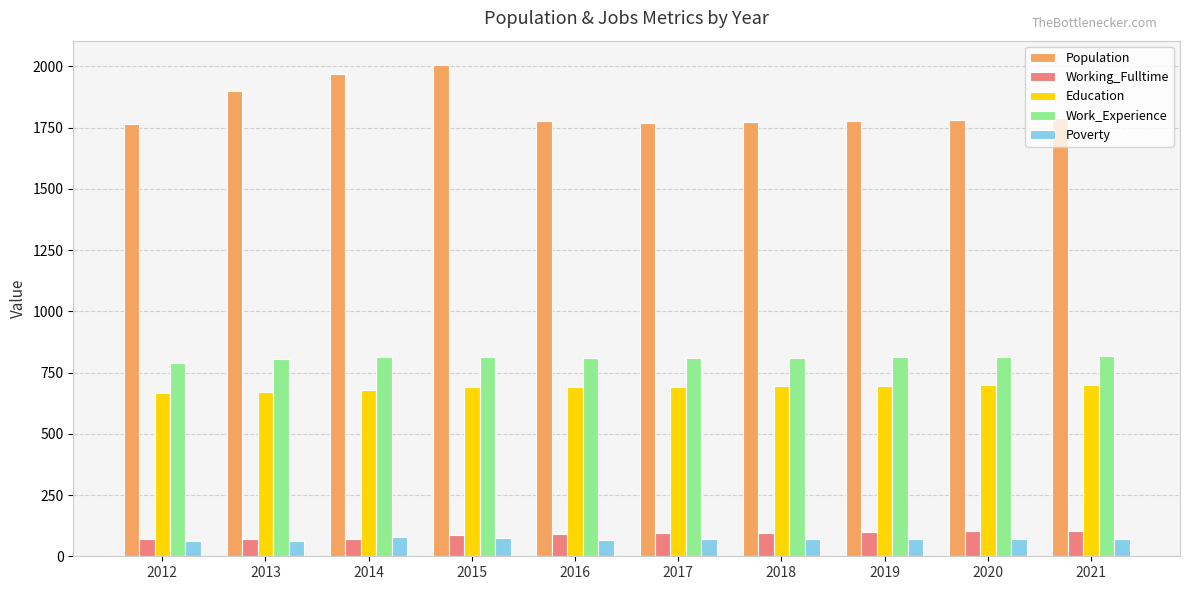

What is the smallest value displayed?

63